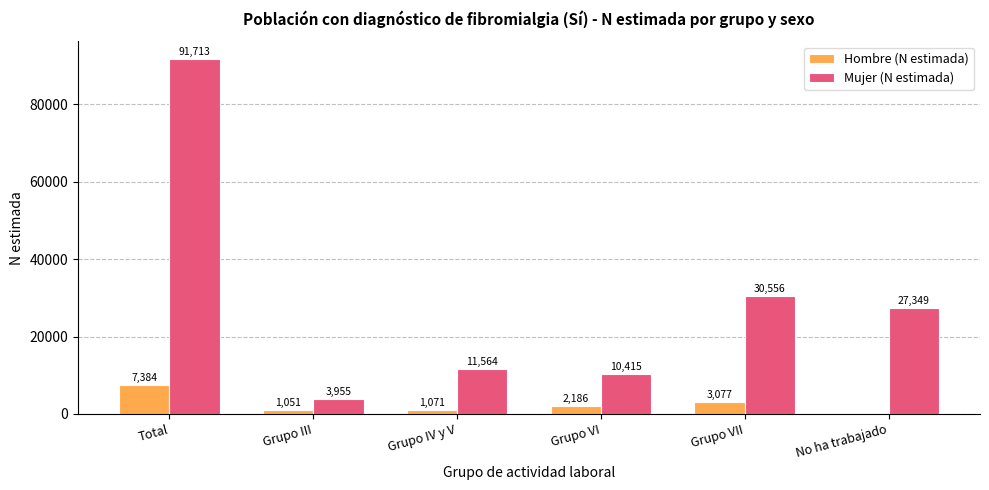

At which label does Mujer (N estimada) first exceed 27349?

Total